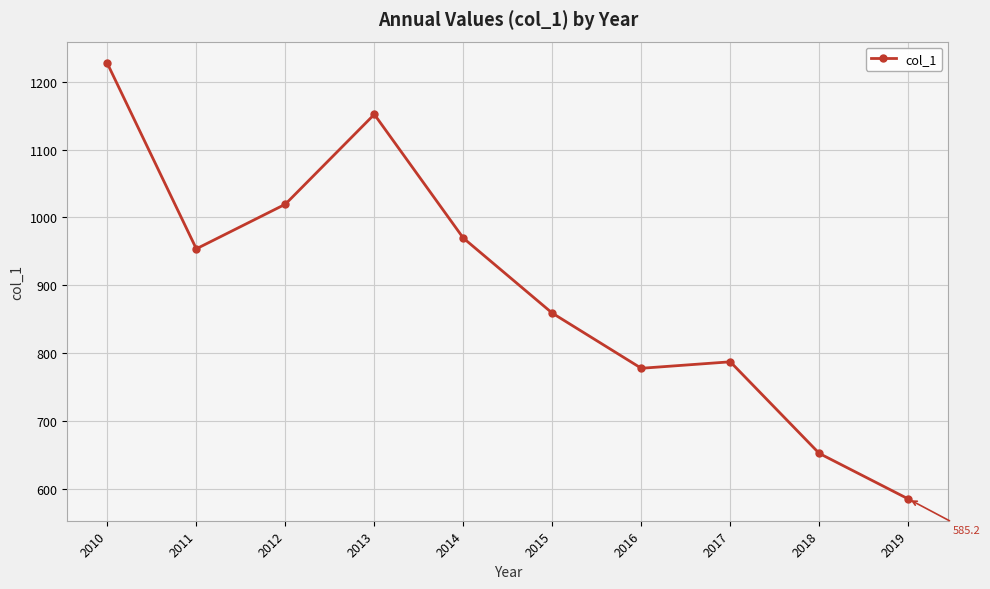

Reading left to right, list all the values displayed in this chart.

2010=1227.1	2011=953.8	2012=1019.5	2013=1152.0	2014=969.7	2015=859.0	2016=777.8	2017=787.3	2018=652.3	2019=585.2